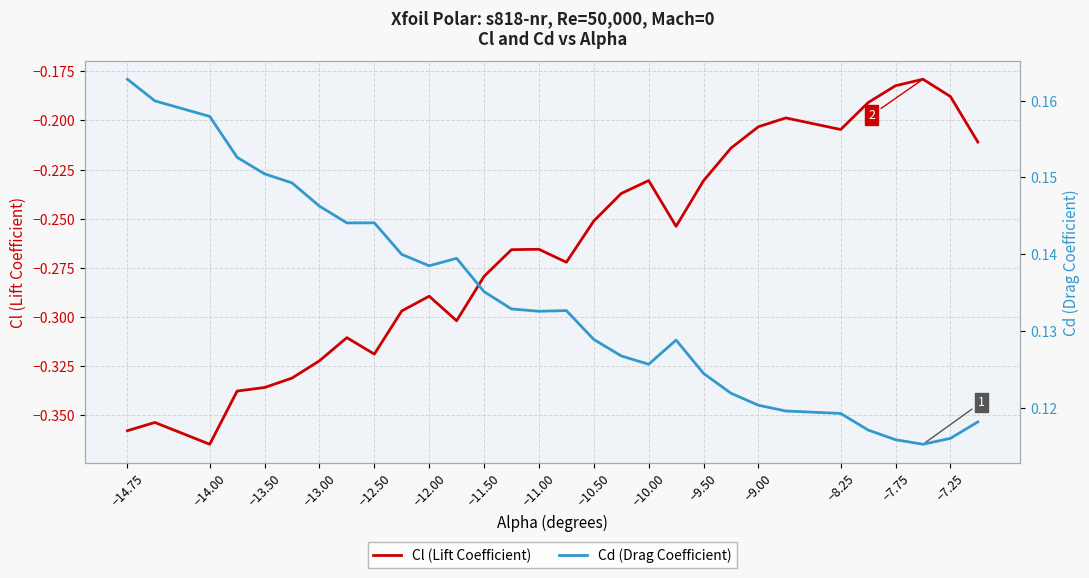

Is this an area chart (filled region under the line)?

No